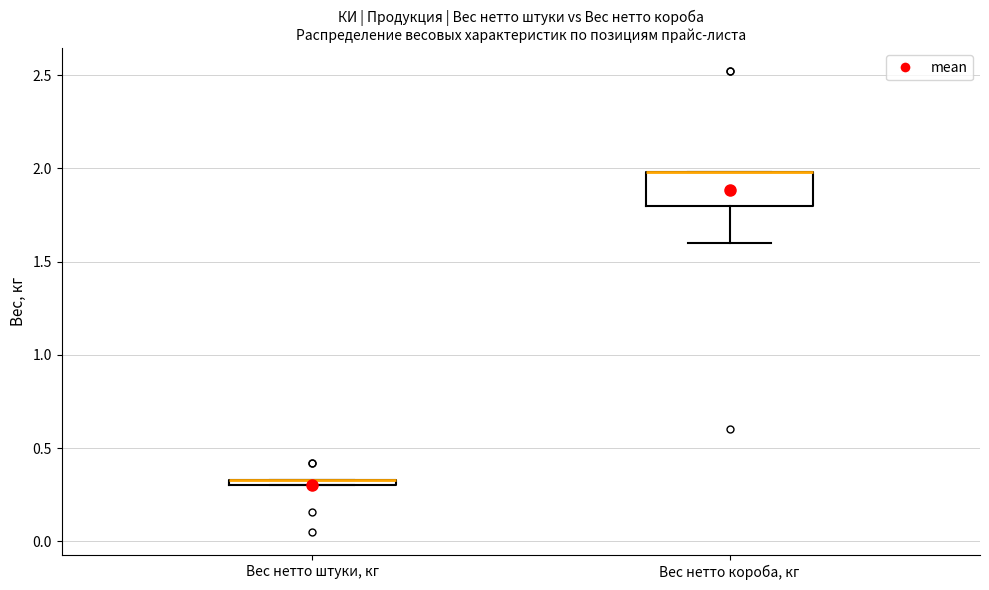

Comparing the boxes themselves (not the whiskers), which one is the tallest?

Вес нетто короба, кг